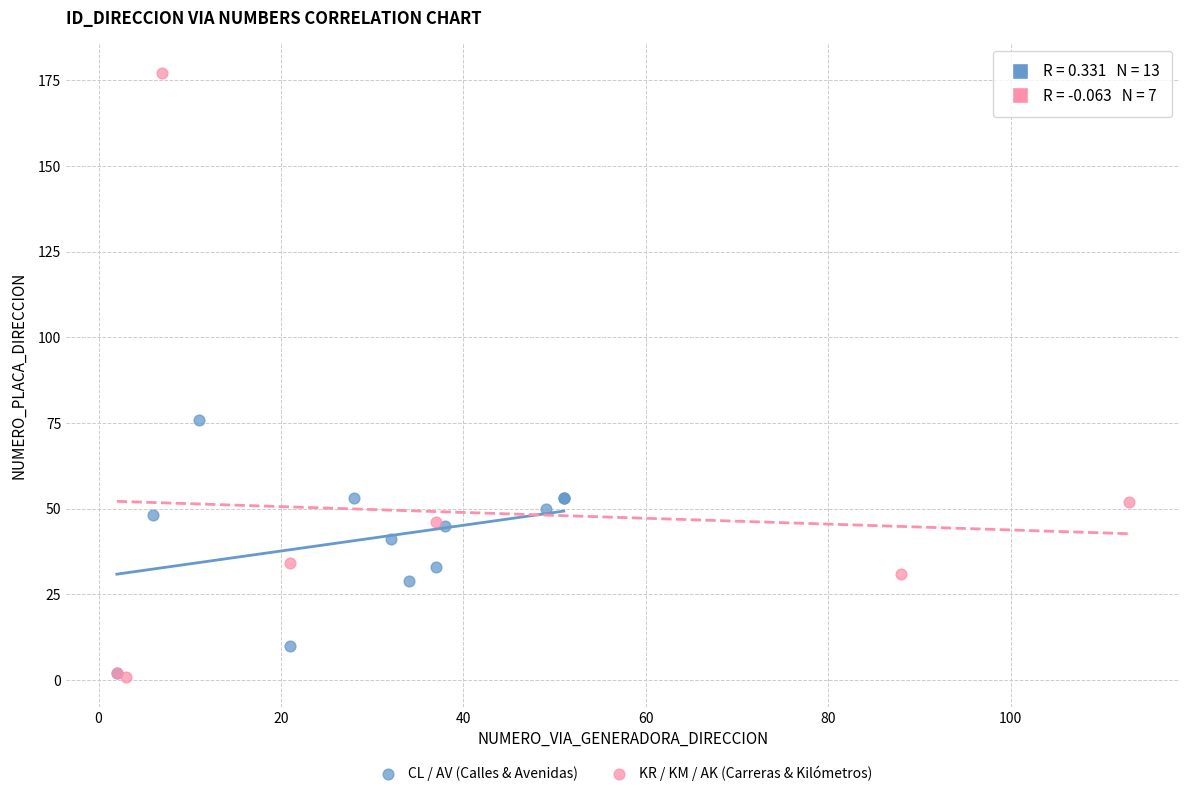

Which series has the widest spread of Y values?

KR / KM / AK (Carreras & Kilómetros)